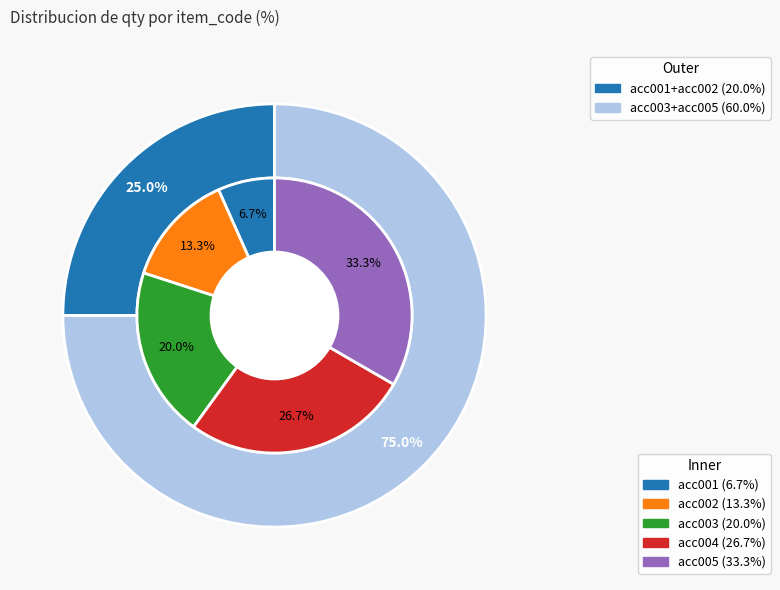

What is the total percentage of acc004 and acc003?

46.7%